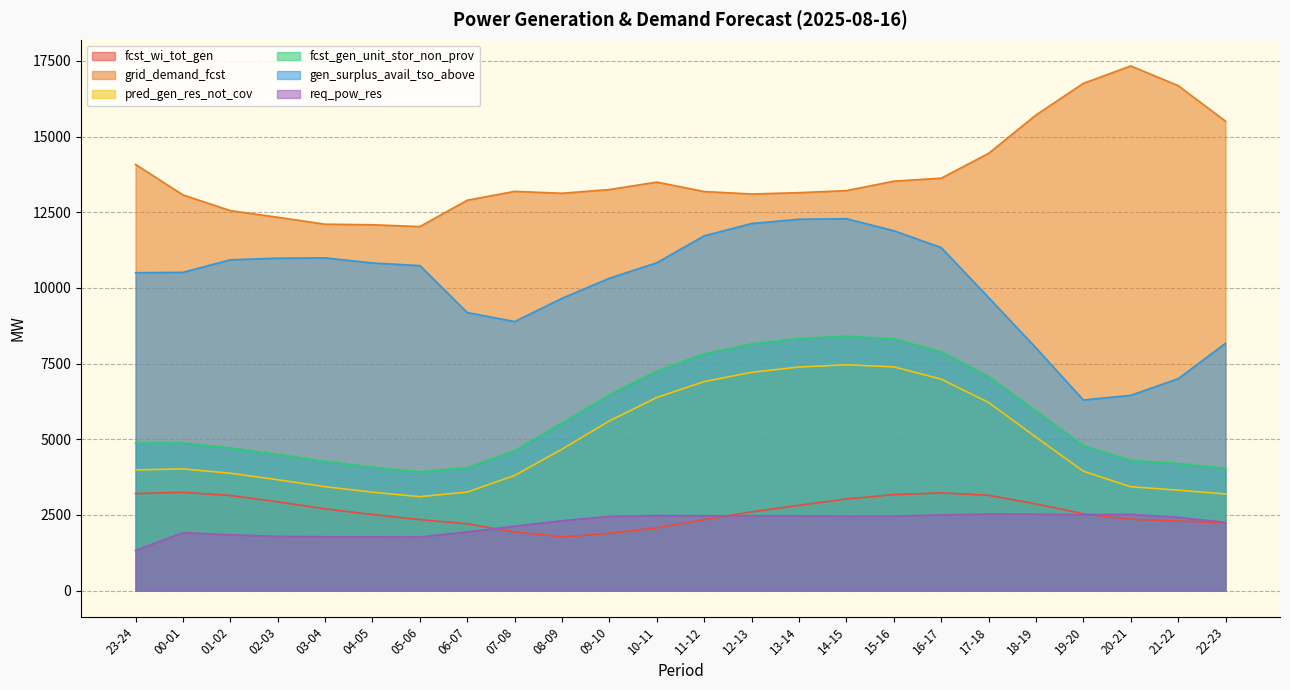

Count the number of categories in the chart.

24